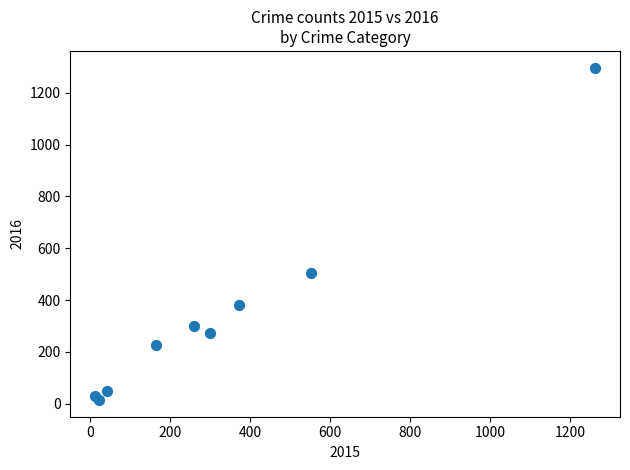

What Y value in the scatter plot is closest to 655?

505